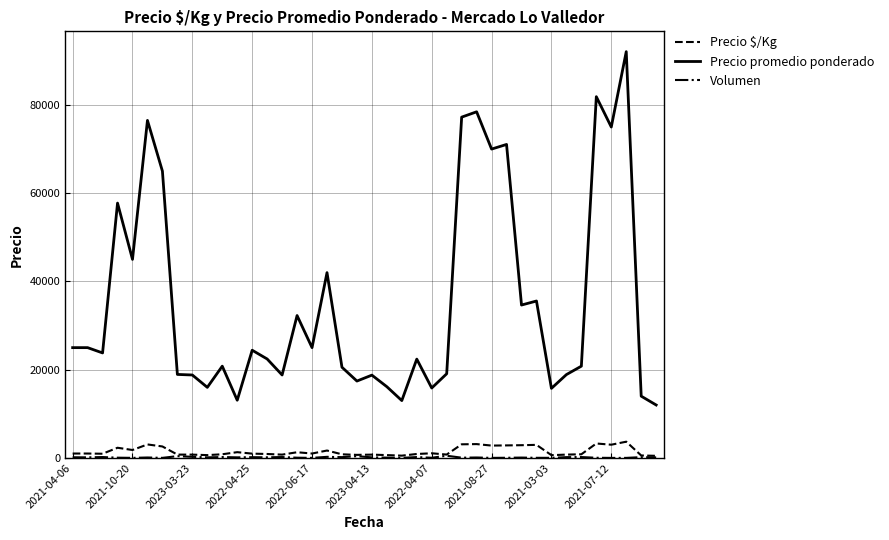

Which series has the largest total across all categories?

Precio promedio ponderado